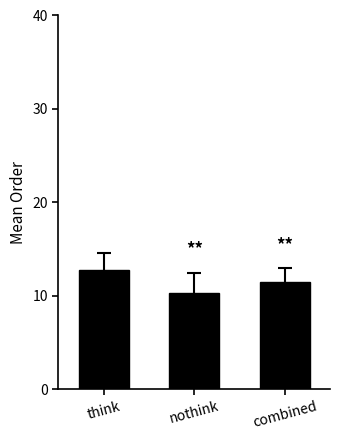

What is the approximate value at combined?

11.5